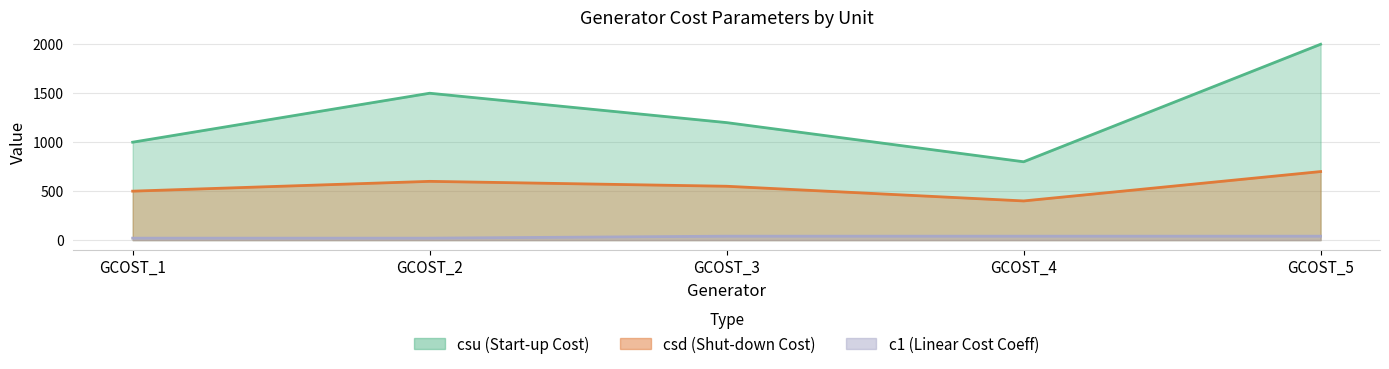

True or false: c1 has more than 0 points higher than both neighbors.

False